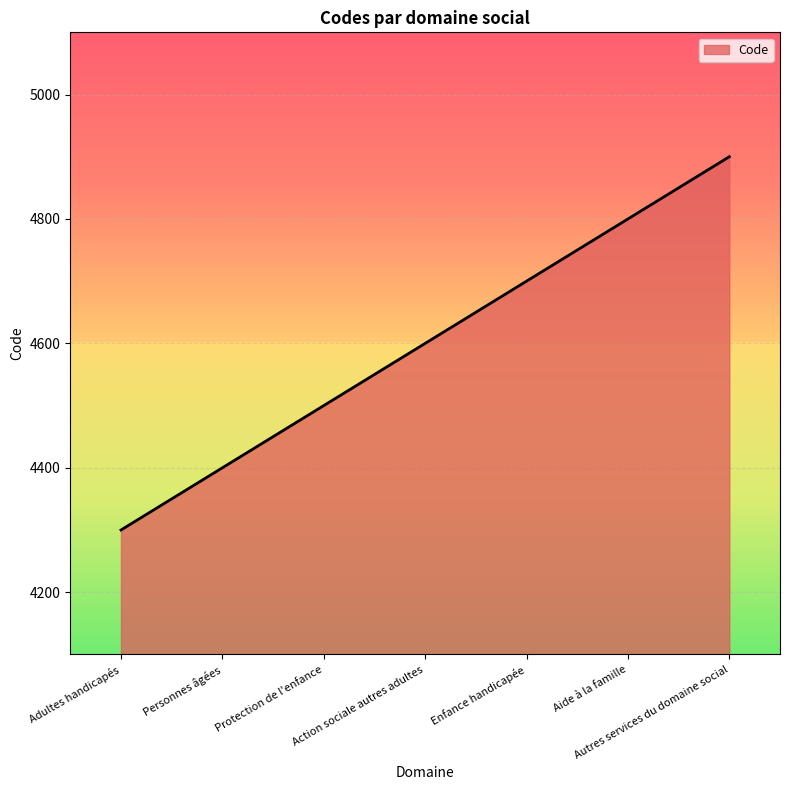

What is the greatest value displayed?

4900